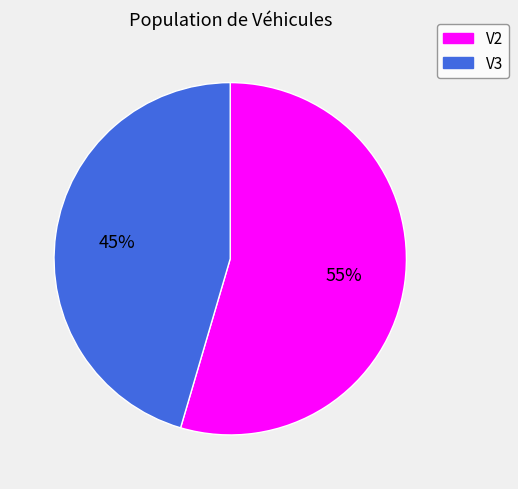

What is the largest slice in the pie chart?

V2